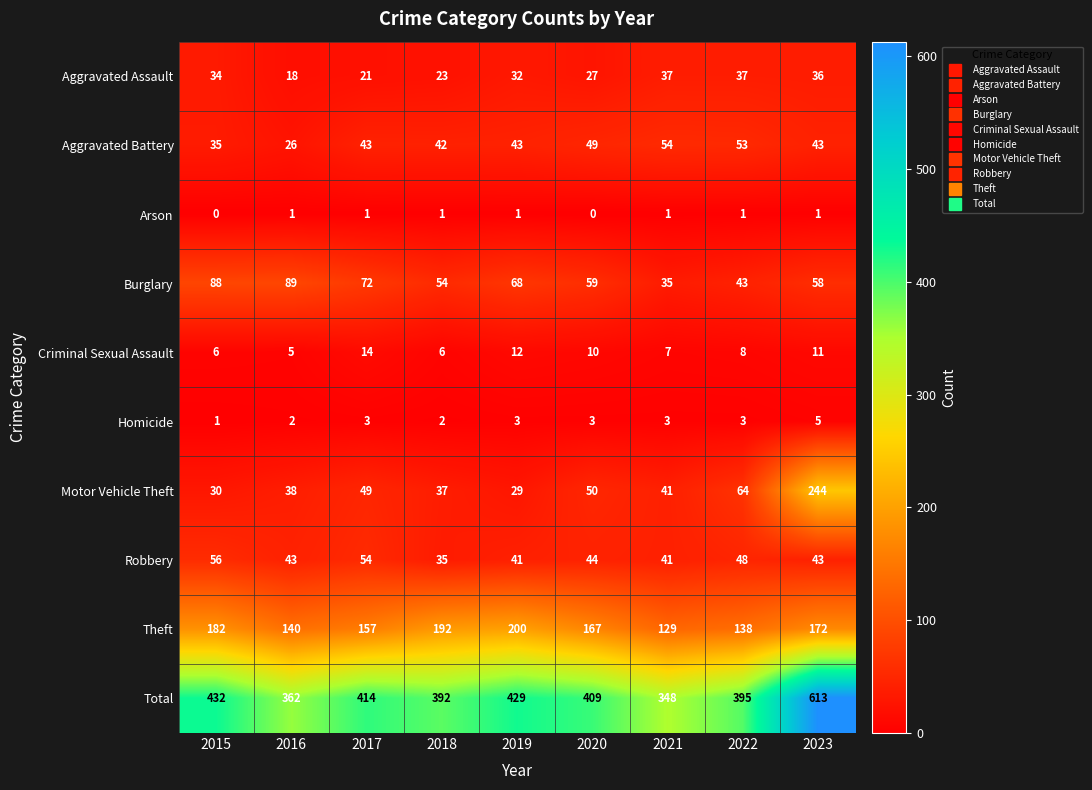

Which label corresponds to the largest value in the chart?

2023